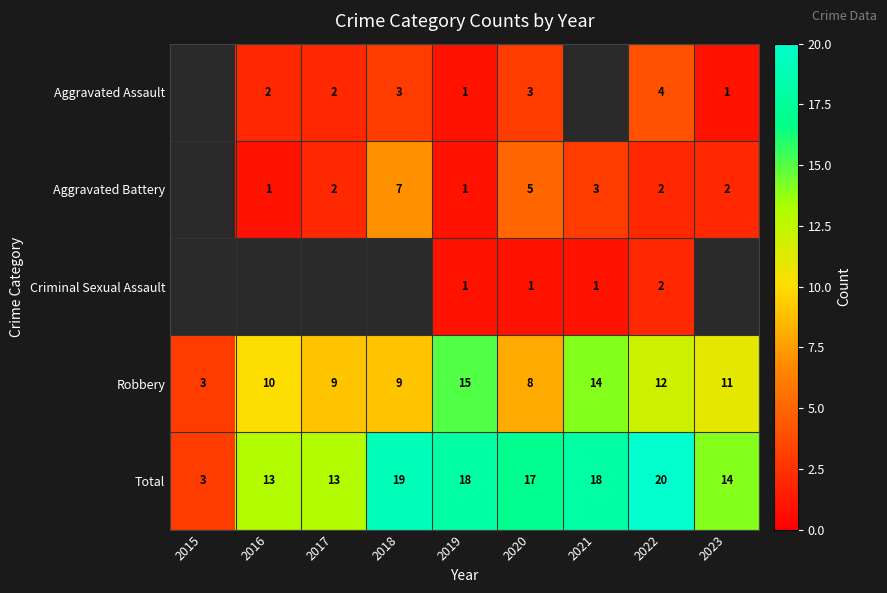

True or false: Robbery has a value of 14.2 at 2016.

False